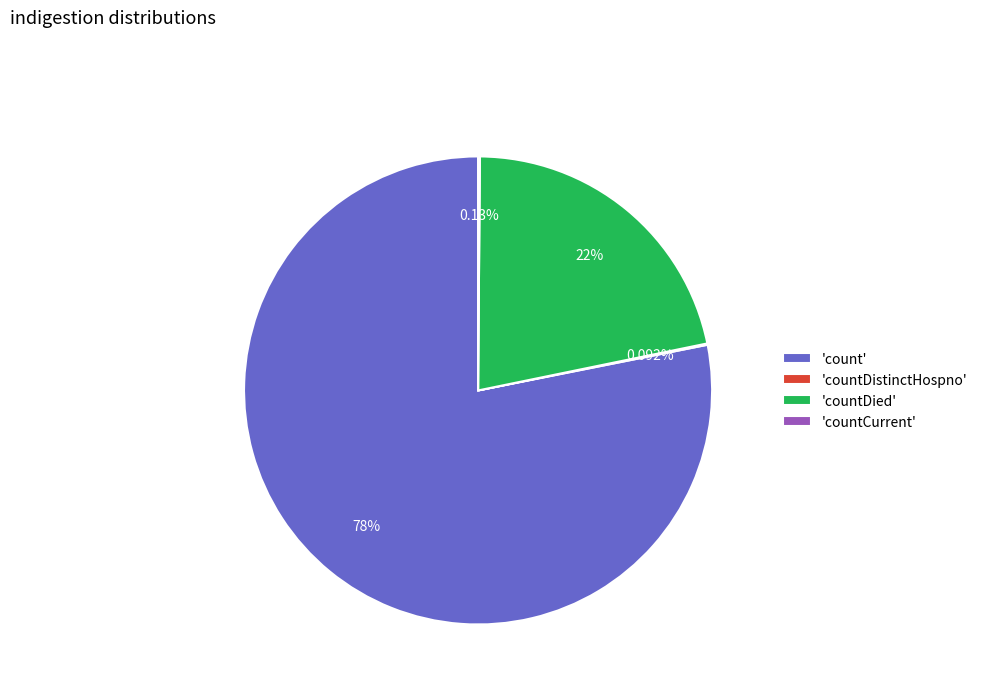

What is the ratio of the value at 'countDied' to the value at 'count'?

0.3